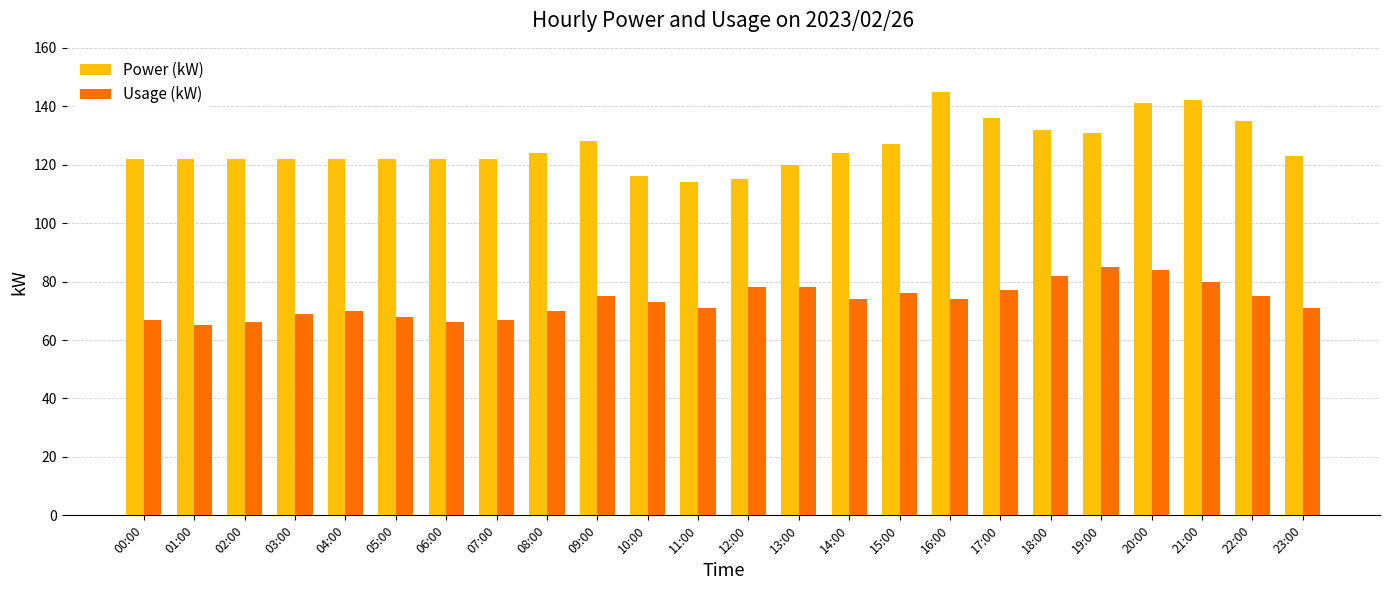

Rank the series by their average value, from highest to lowest.

Power (kW), Usage (kW)